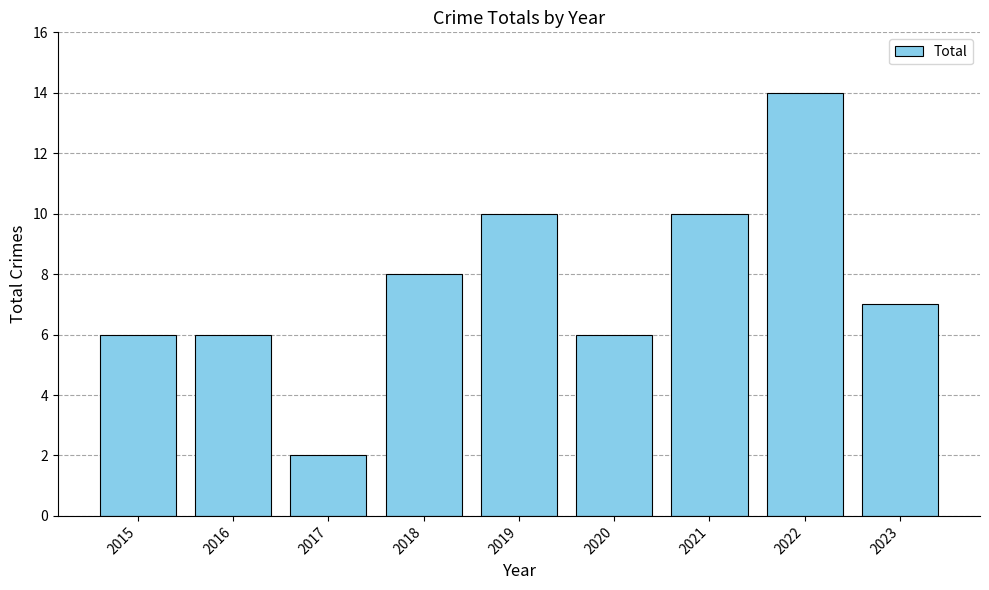

What is the minimum value shown in the chart?

2